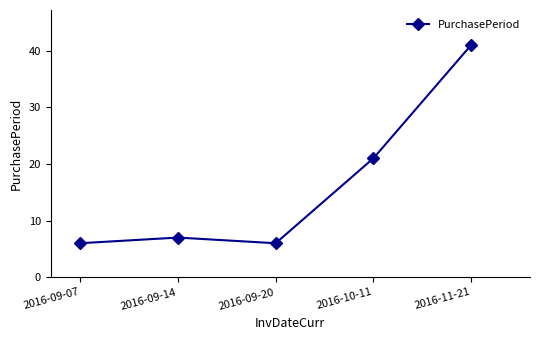

Where is the data nearest to the value 23?

2016-10-11